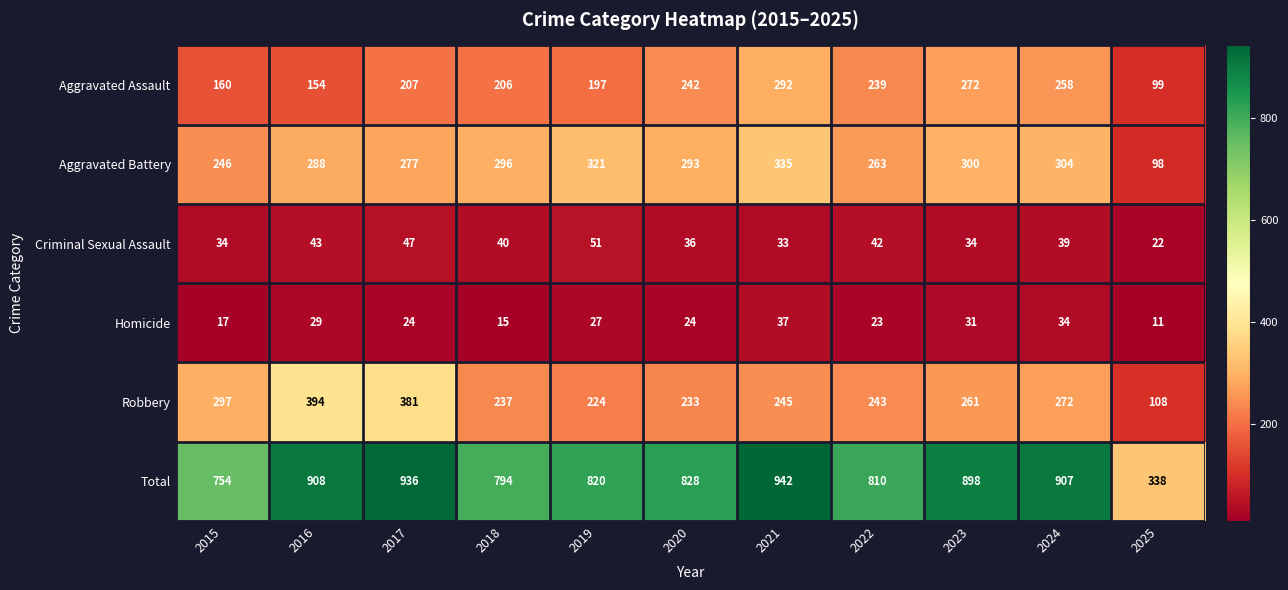

What is the approximate value of Aggravated Battery at 2022, to the nearest 50?

250